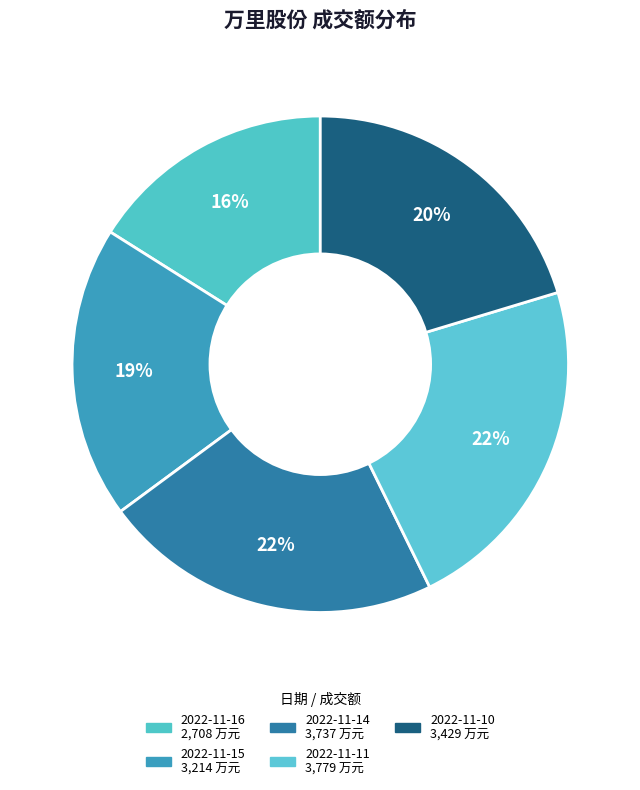

Is 2022-11-16 the majority of the pie?

No